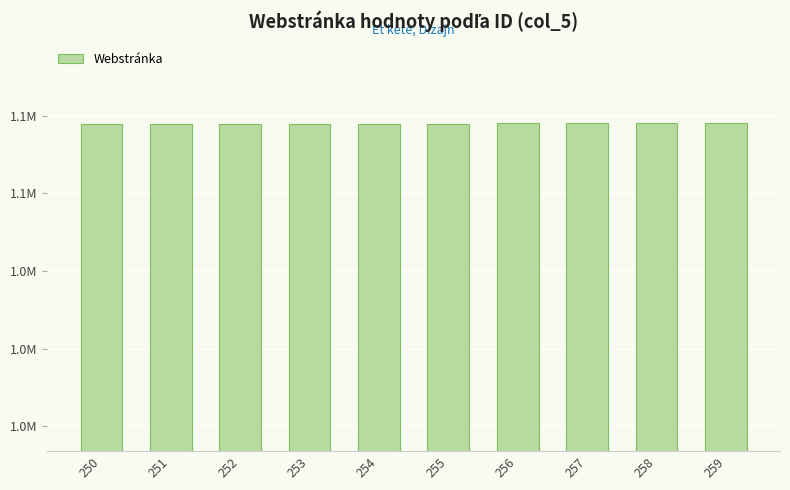

Are the bars horizontal?

No